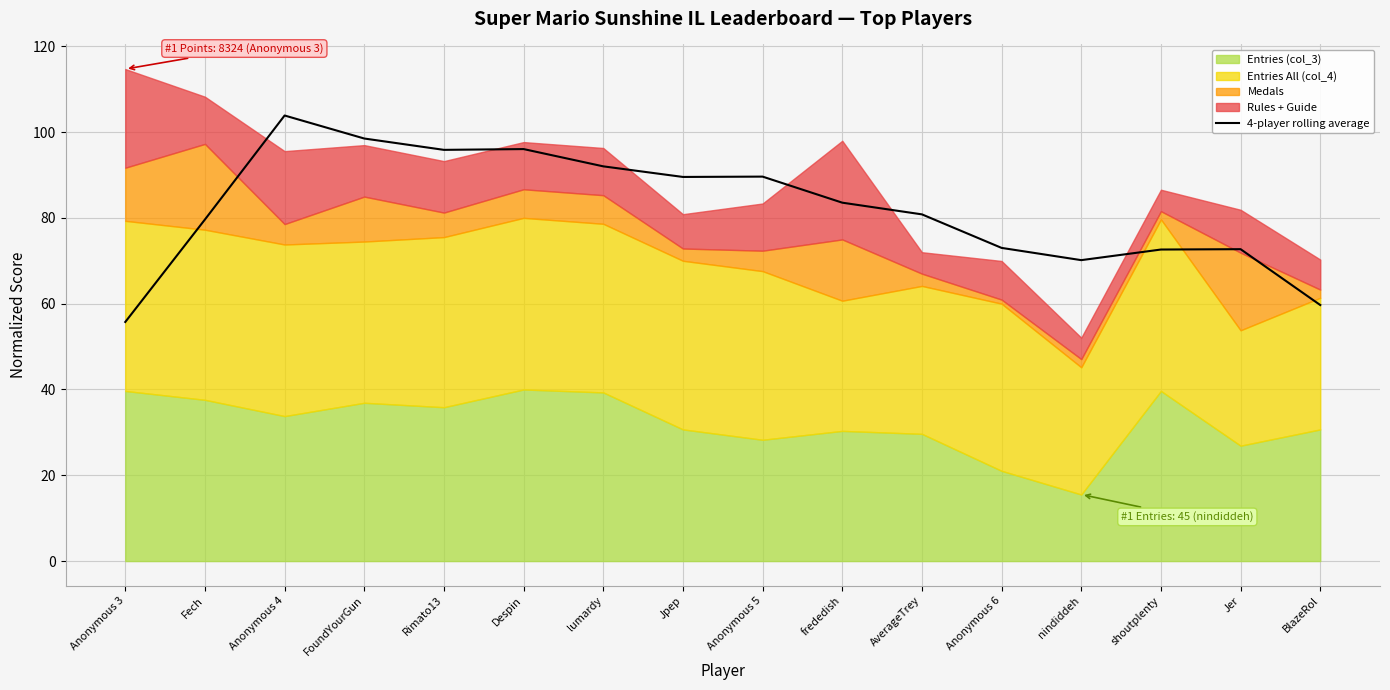

Which category has the highest value across all series?

Anonymous 4